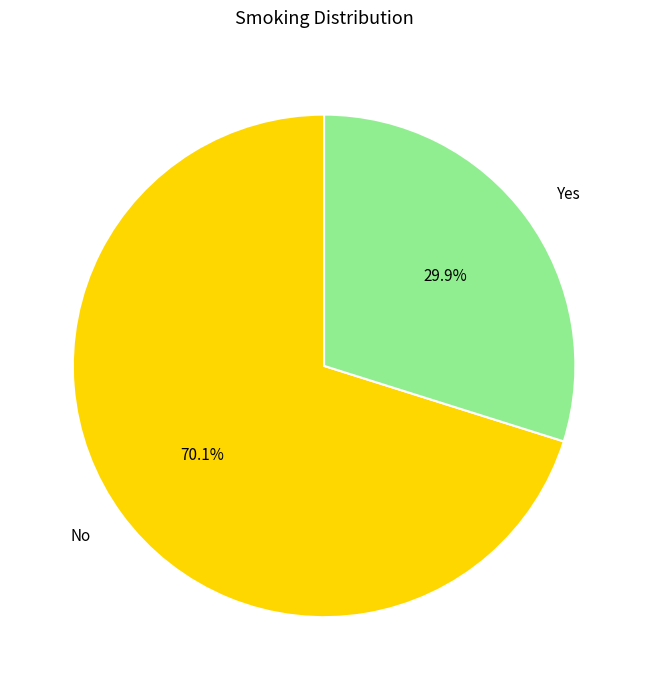

To the nearest percent, what is the difference between the No and Yes slice percentages?

40%